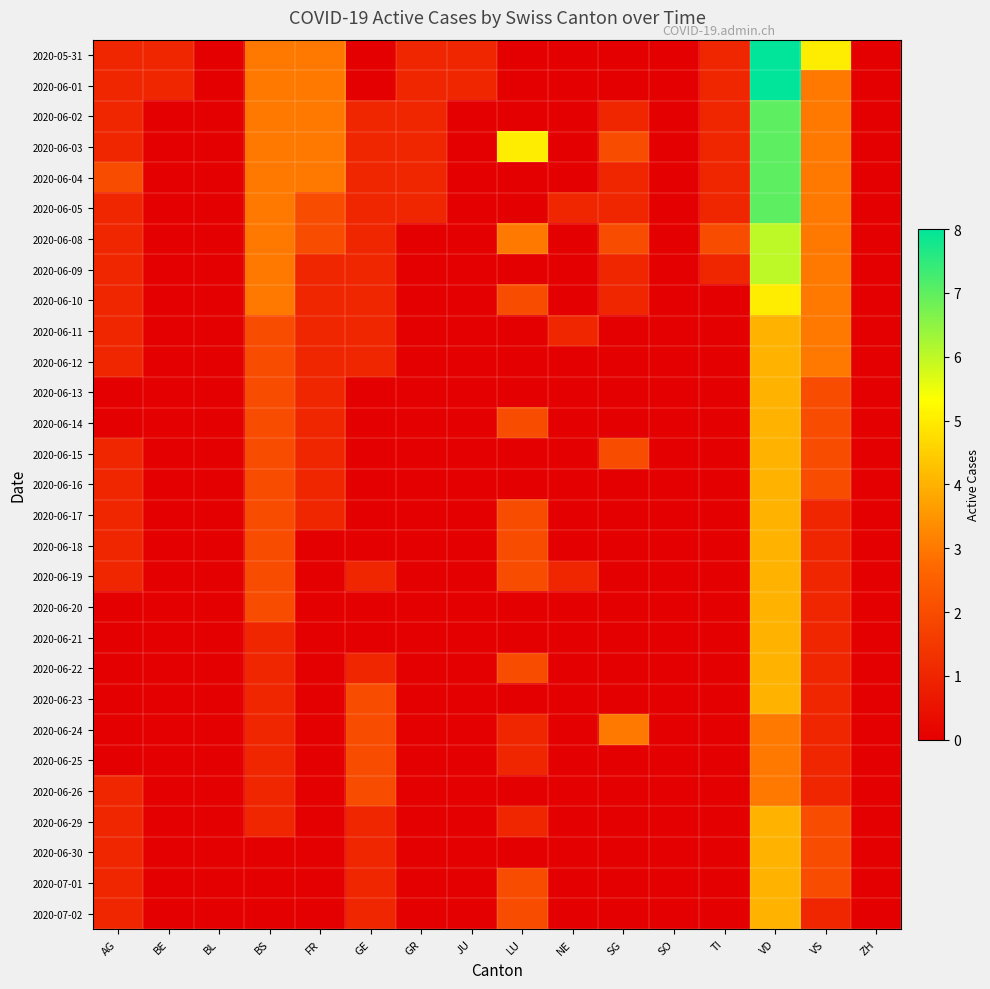

At which category is the sum across all series the highest?

VD